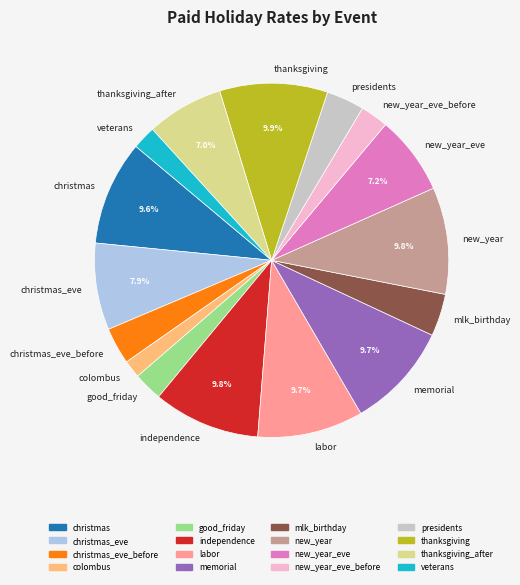

Combined, what portion of the pie is new_year_eve and christmas_eve?

15.1%